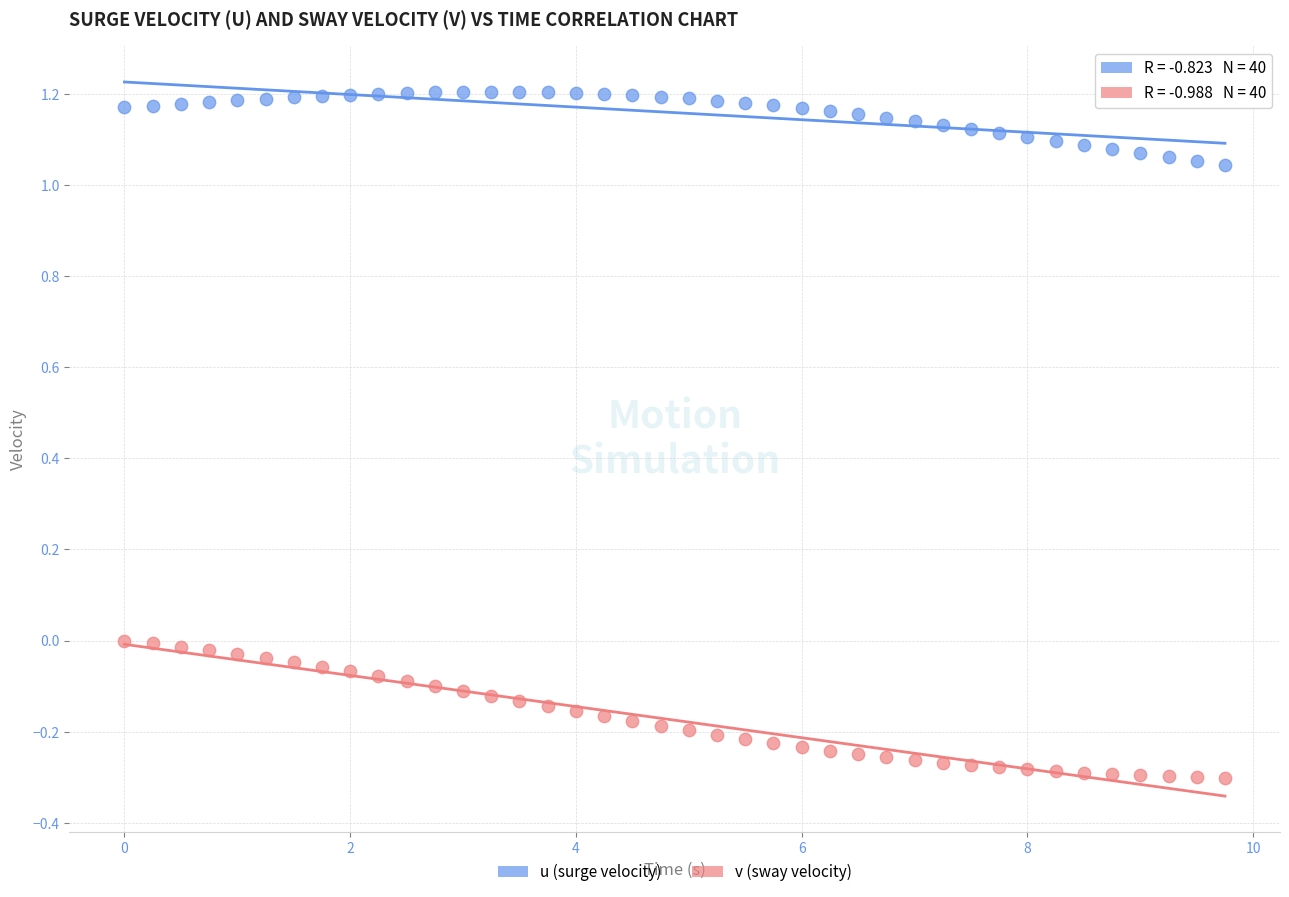

Which series has the widest spread of Y values?

v (sway velocity)